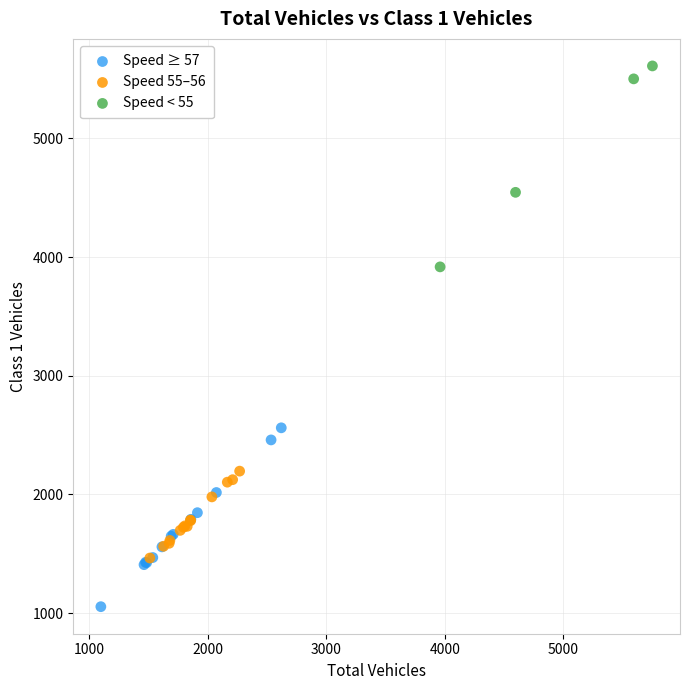

Which series contains the highest Y value?

Speed < 55